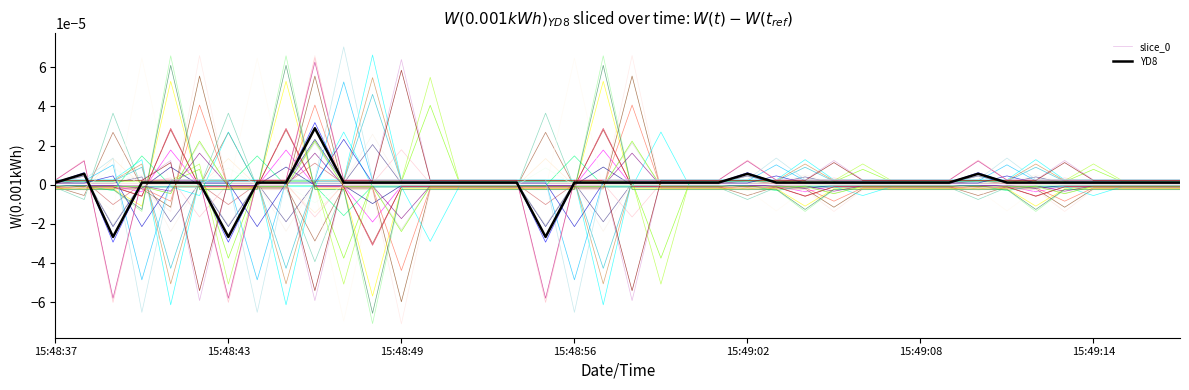

Is the value of YD8 at 15:49:02 greater than the value of slice_0 at 15:49:14?

Yes